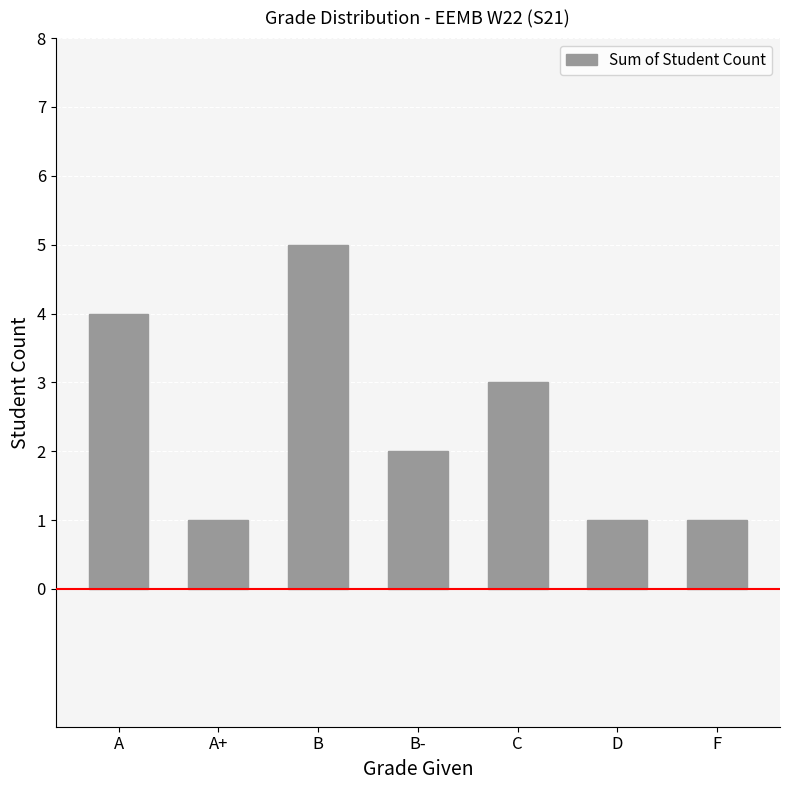

Count the values in the range 1 to 4.

6